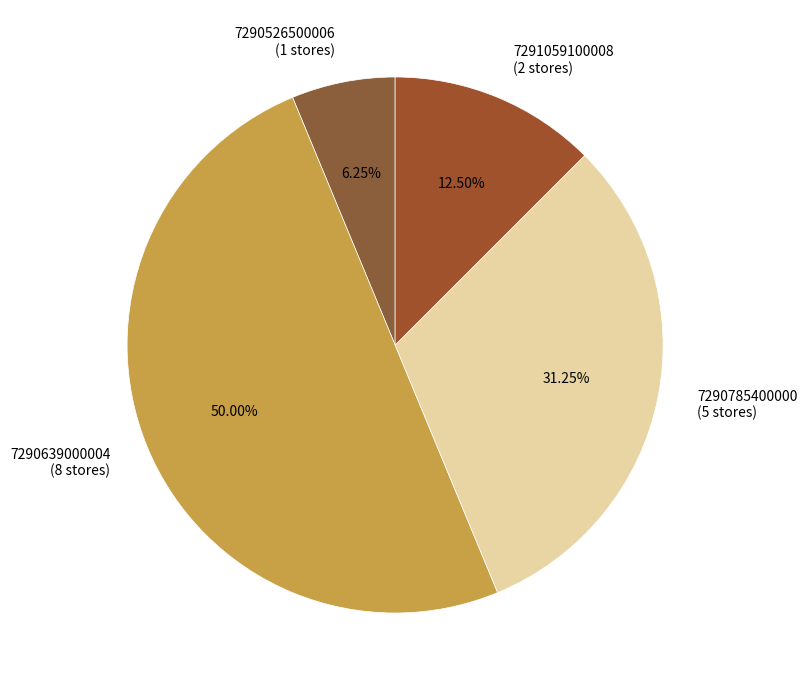

Rank the categories by value from highest to lowest.

7290639000004, 7290785400000, 7291059100008, 7290526500006